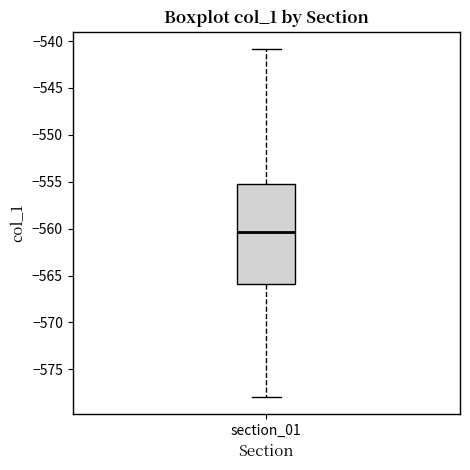

Where does the lower whisker of the box for section_01 end on the y-axis? The values are not printed on the chart, so give them approximately, as read against the axis.

-578.0